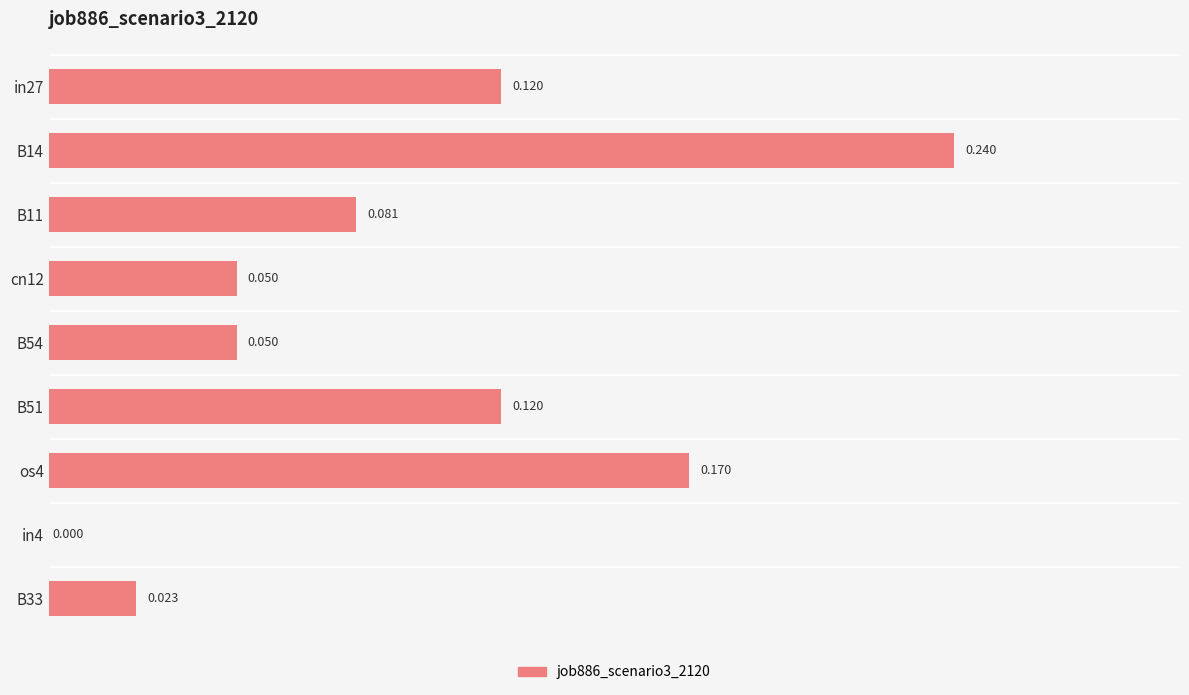

How many data points does each series have?

9